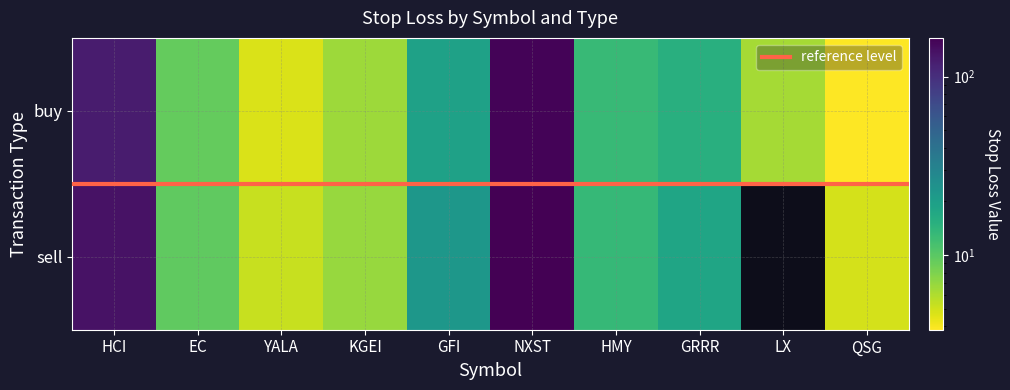

Read the GFI value at sell.

22.4